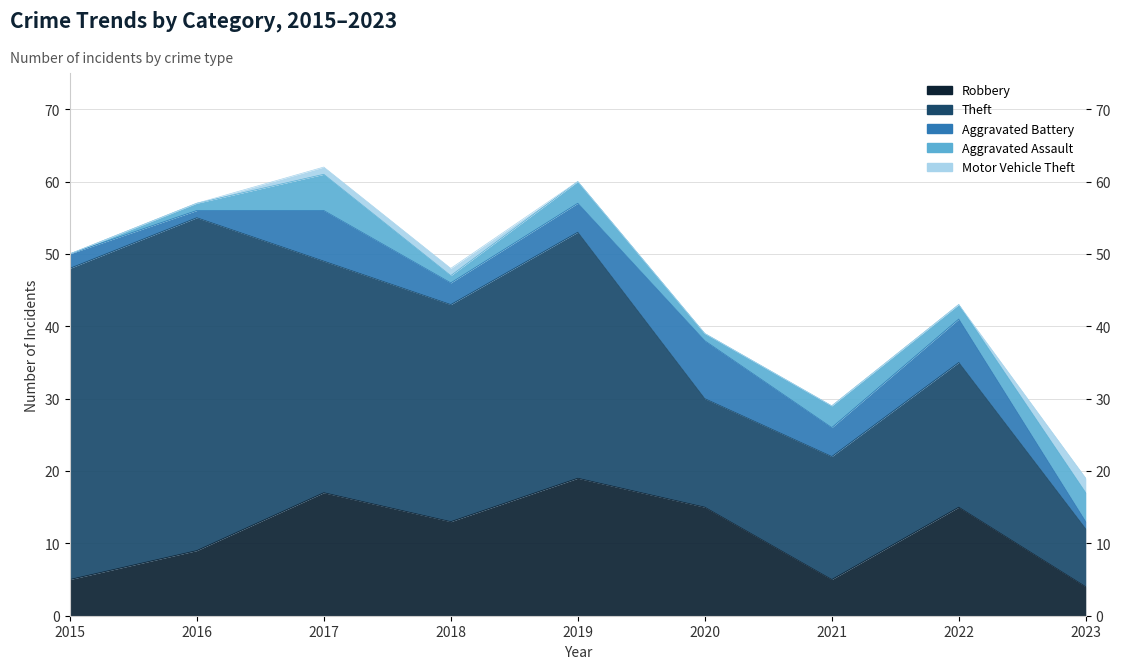

What is the average value of the Theft series?

27